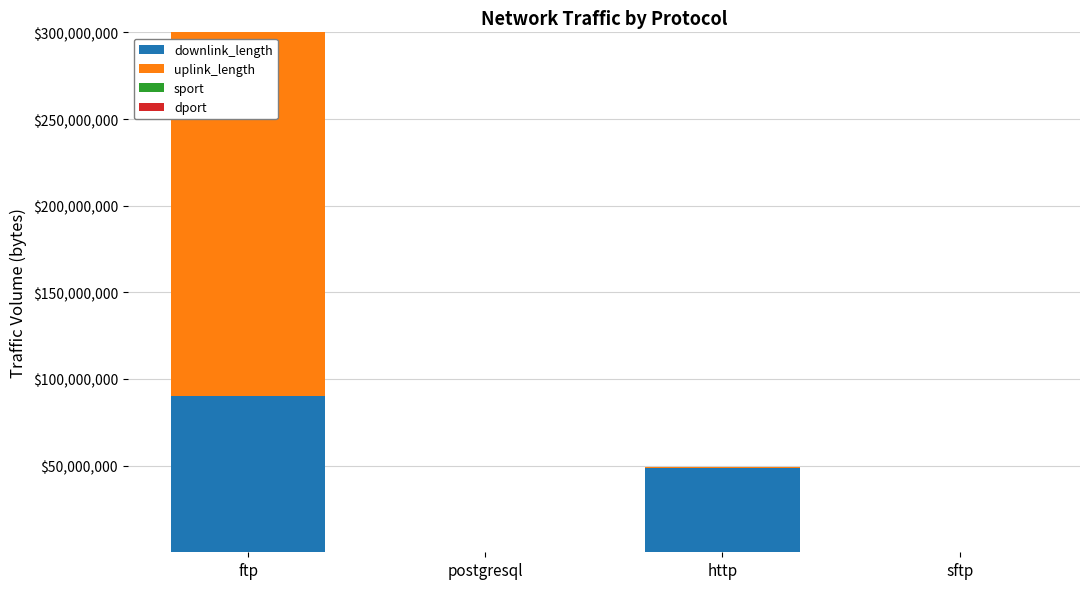

At which category is the sum across all series the highest?

ftp